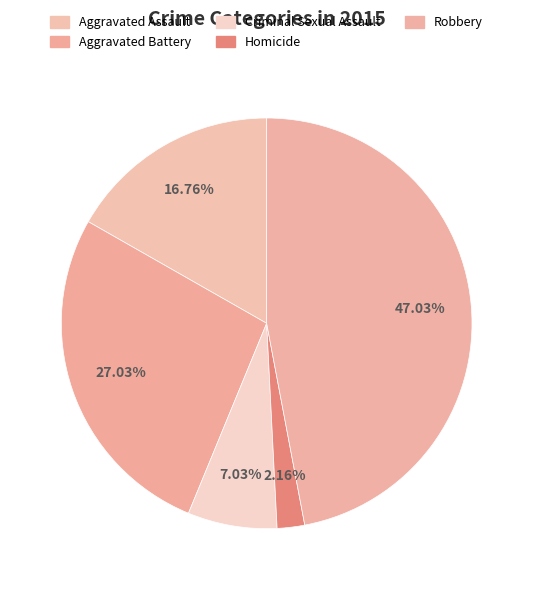

Count the number of slices in the pie.

5